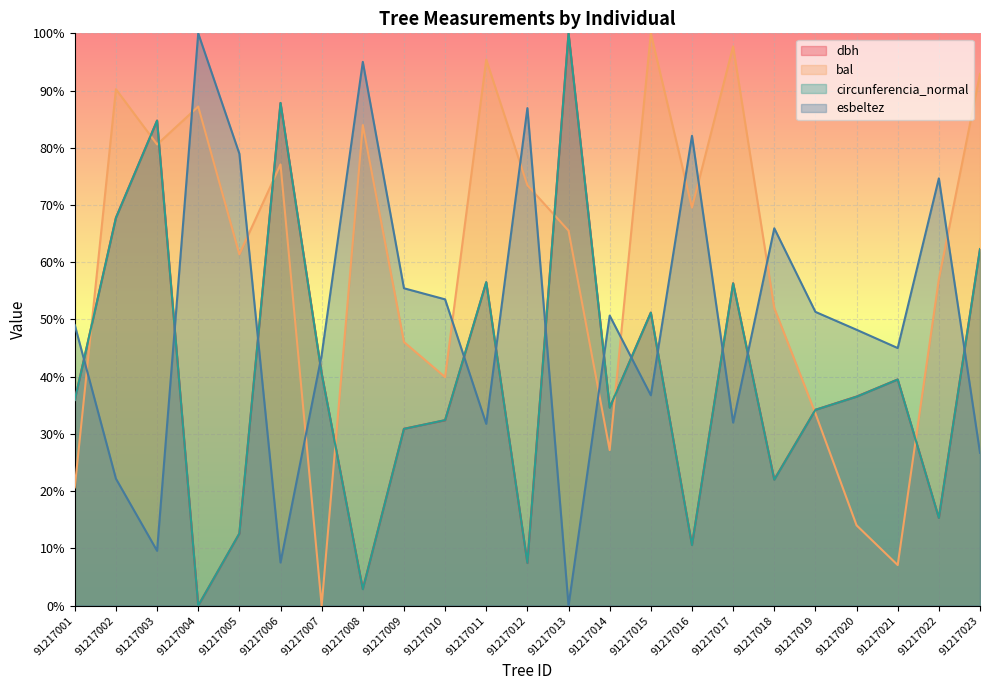

At which label is dbh closest to 50?

91217015